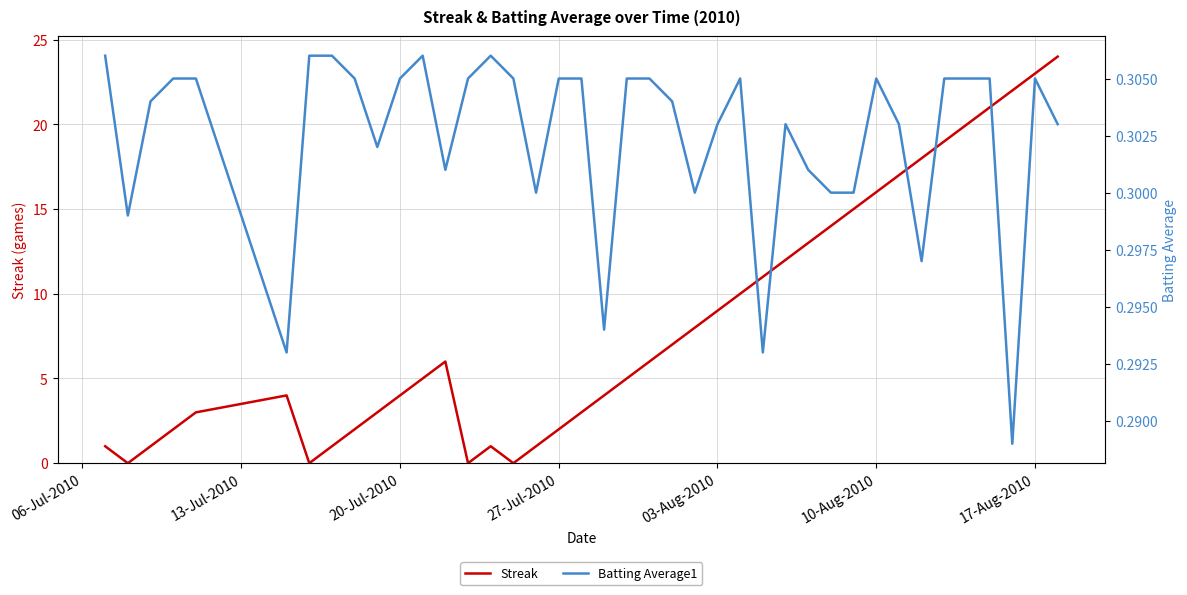

What is the sum of all Batting Average1 values?

12.1